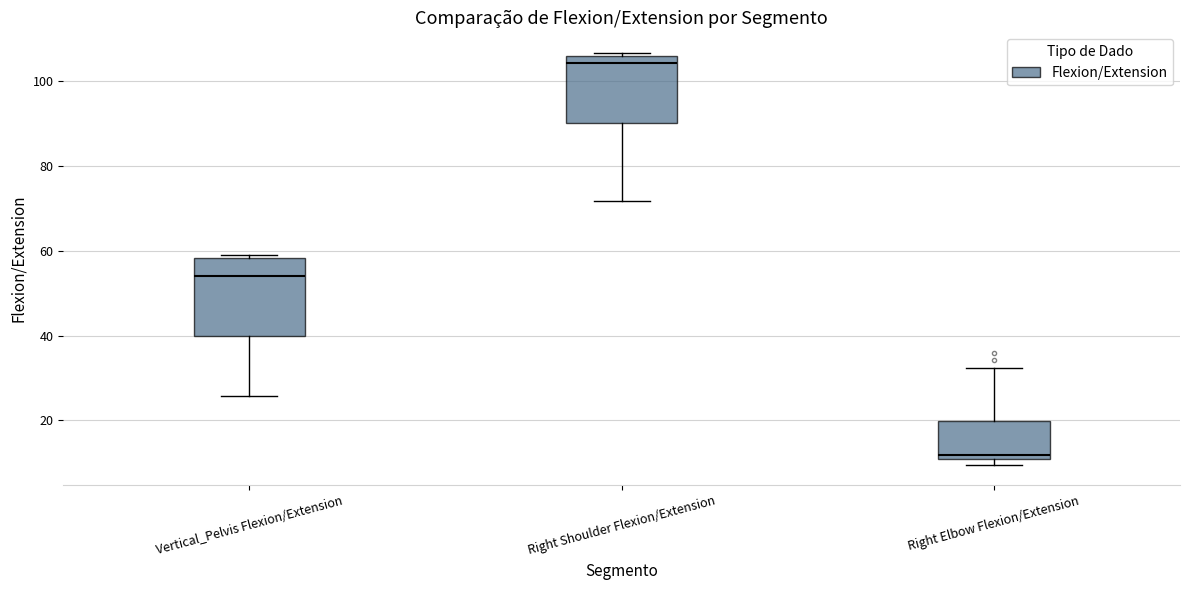

Where is the upper edge of the box for Right Elbow Flexion/Extension on the y-axis? The values are not printed on the chart, so give them approximately, as read against the axis.

20